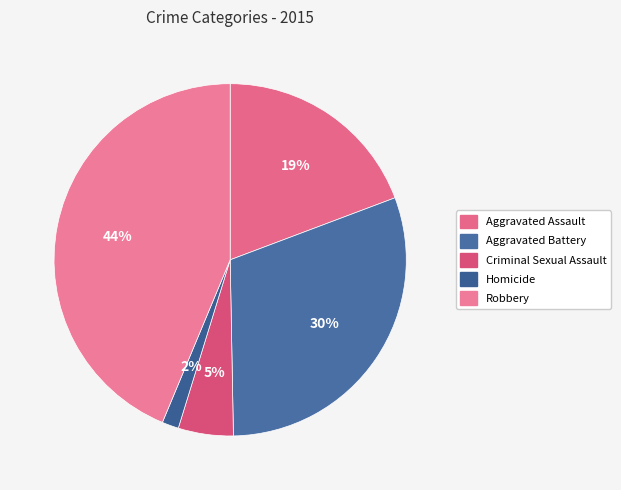

What percentage is the Criminal Sexual Assault slice, to the nearest percent?

5%